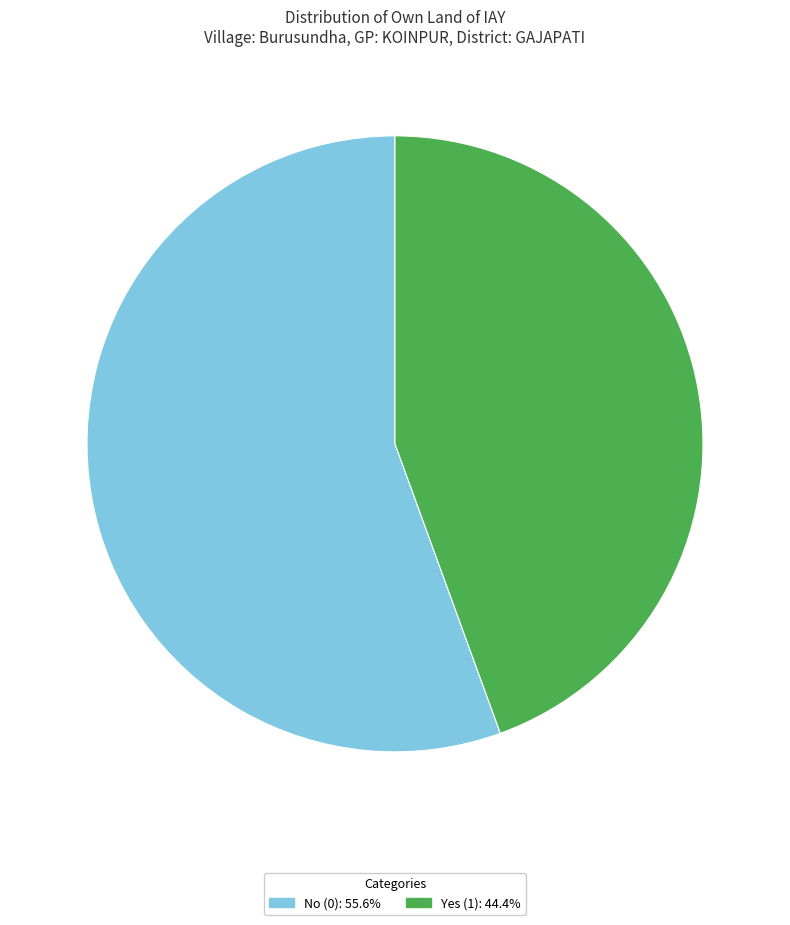

How many slices are in this pie chart?

2